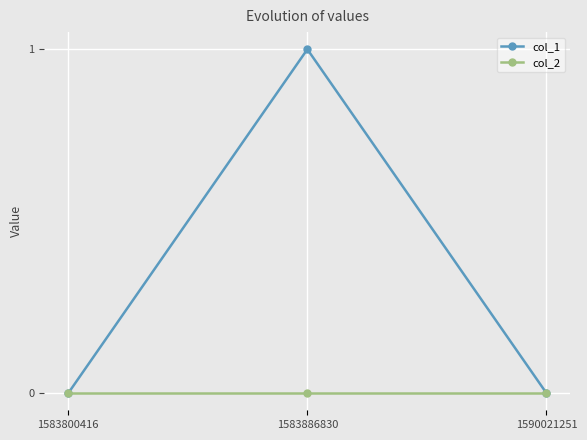

The value of col_1 at 1583886830 is 1. True or false?

True